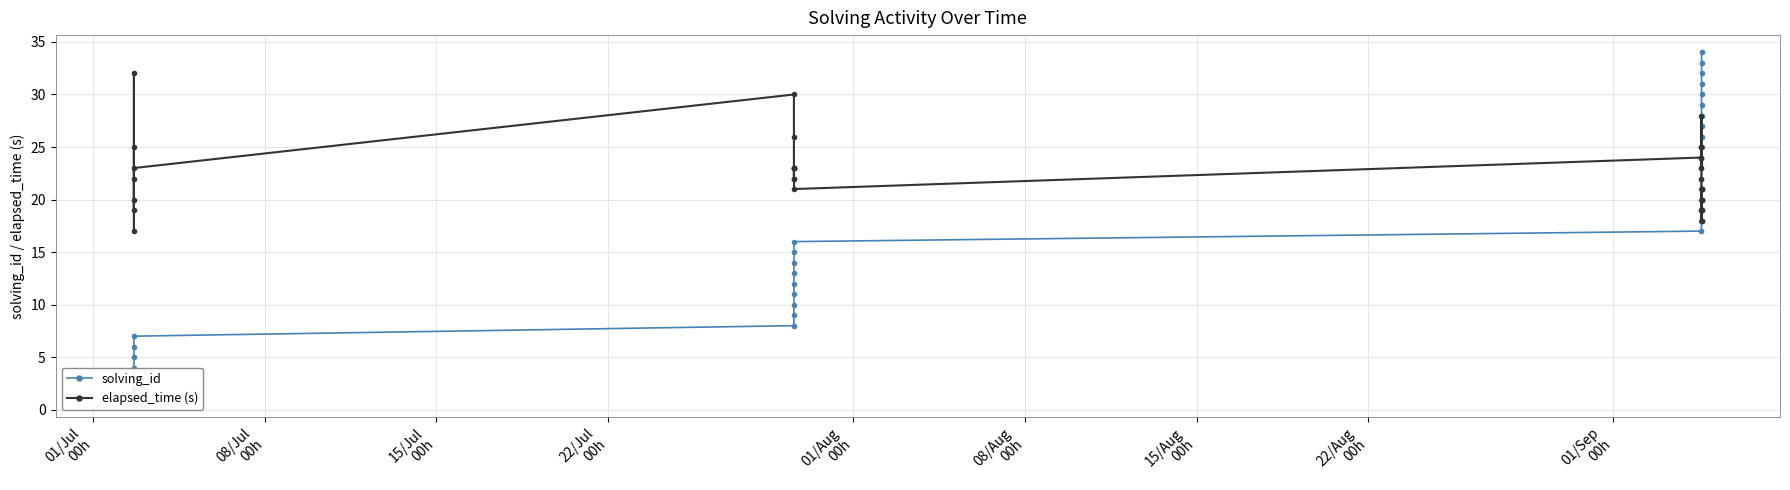

What is the value of the elapsed_time (s) point at the 27th from the left?

18